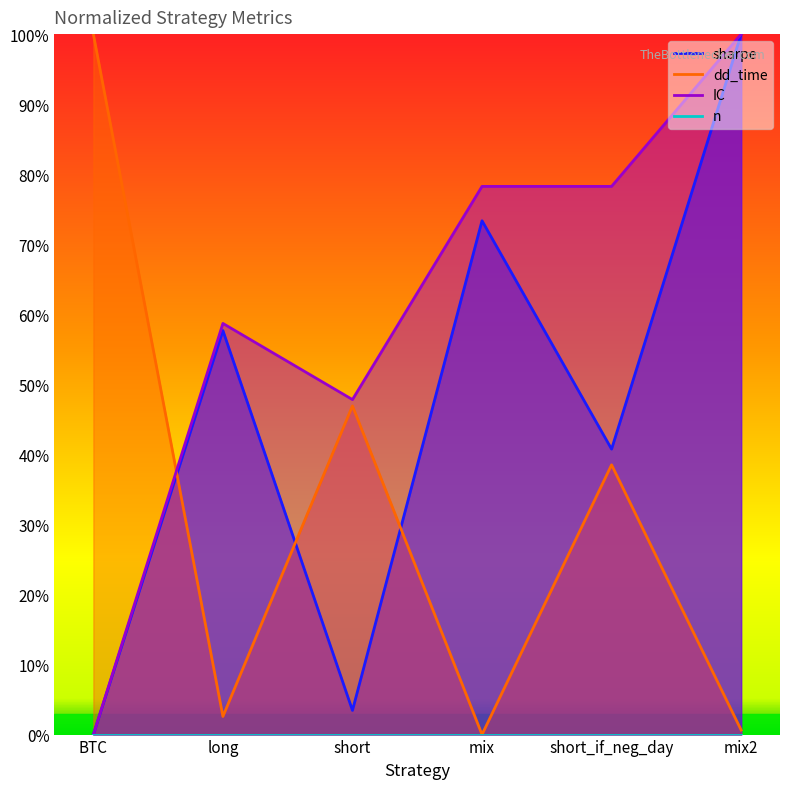

What is the difference between the dd_time values at short_if_neg_day and BTC?

0.6